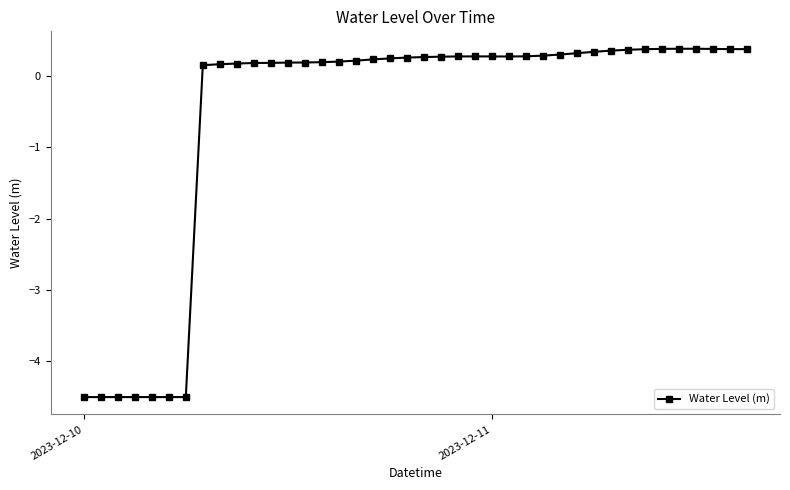

What is the sum of all values?

-22.3